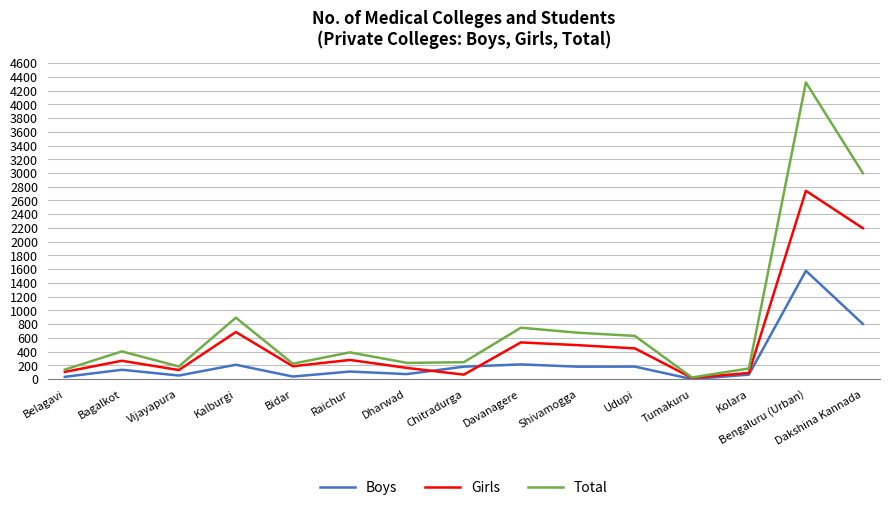

What are all the series names shown in the legend?

Boys, Girls, Total